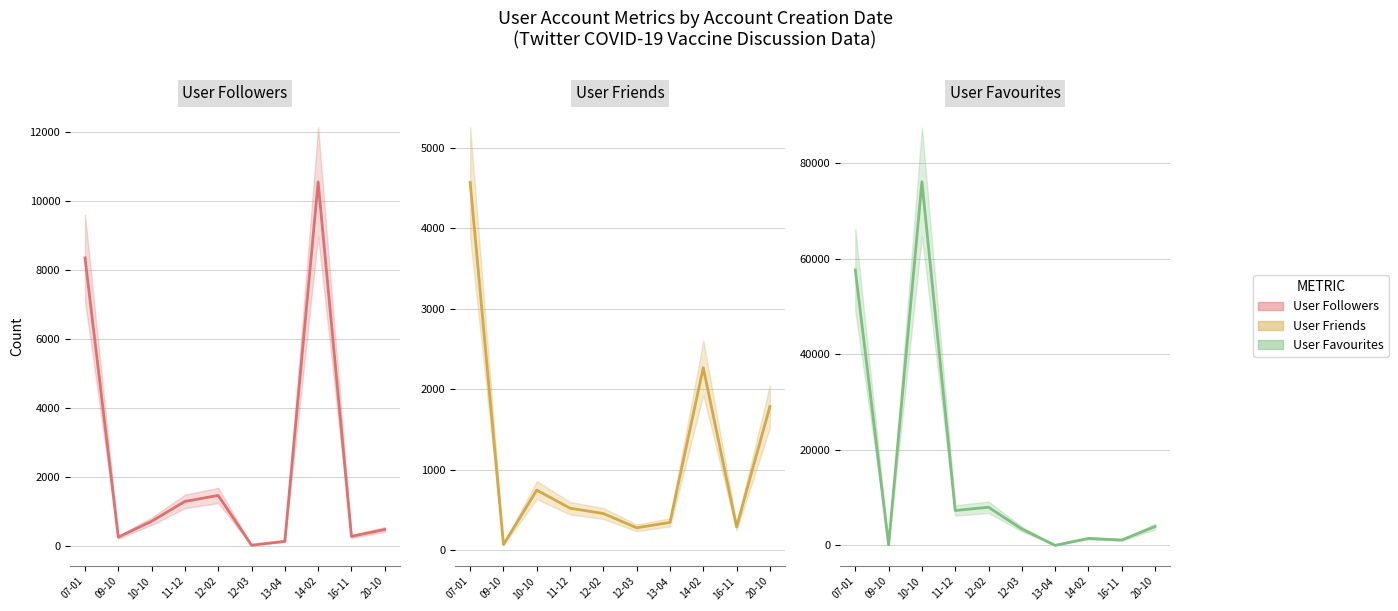

How many interior local peaks does the user_followers series have?

2